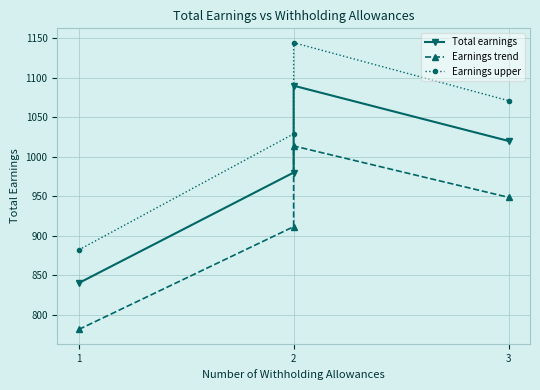

What is the average value of the Earnings trend series?

913.7